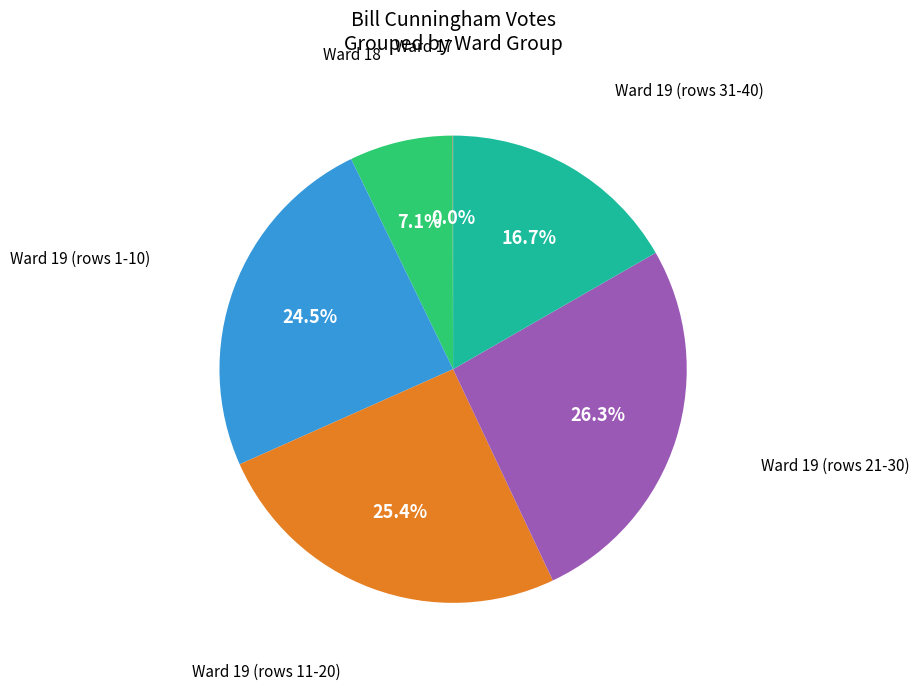

Does any single category account for the majority?

No